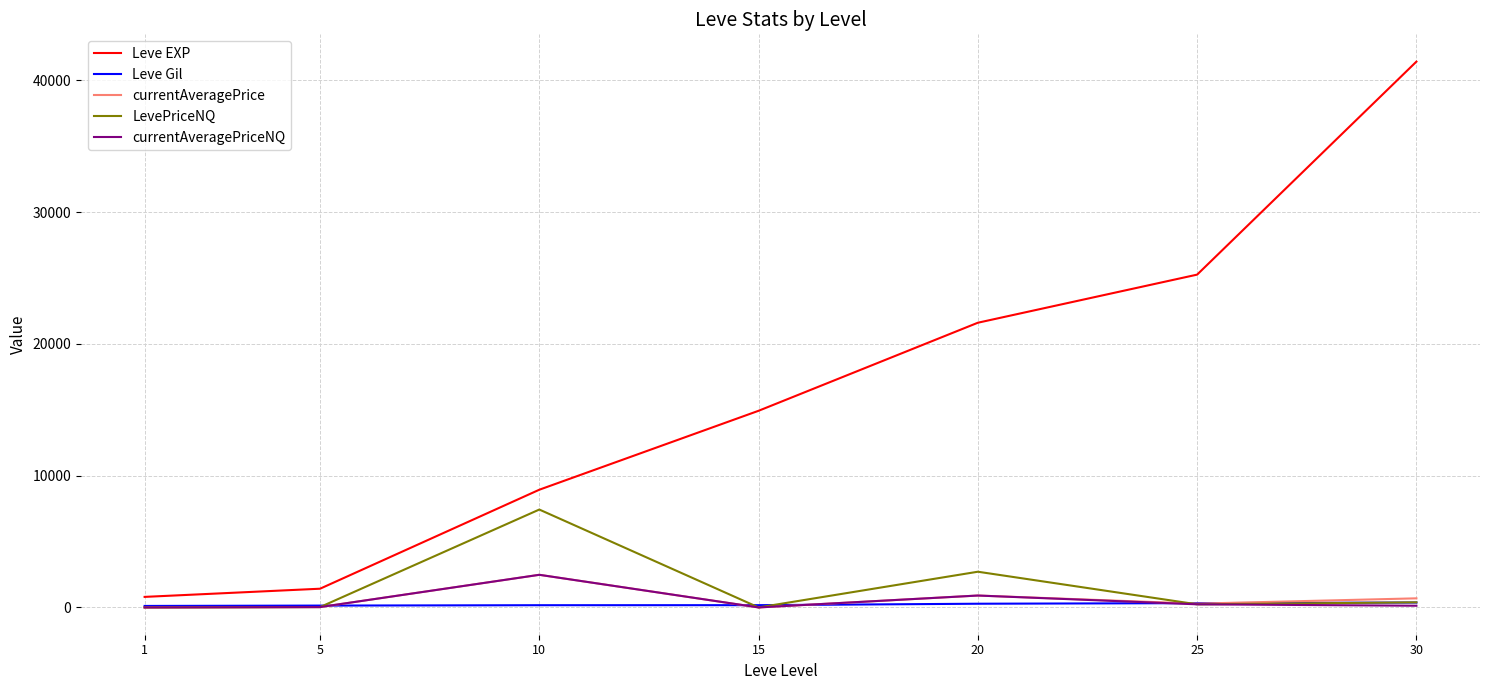

What are all the series names shown in the legend?

Leve EXP, Leve Gil, currentAveragePrice, LevePriceNQ, currentAveragePriceNQ